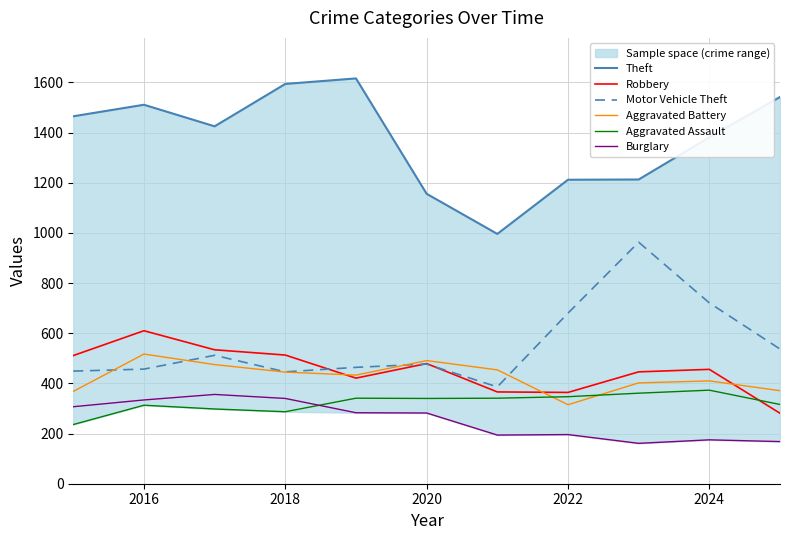

What is the average value of the Aggravated Assault series?

323